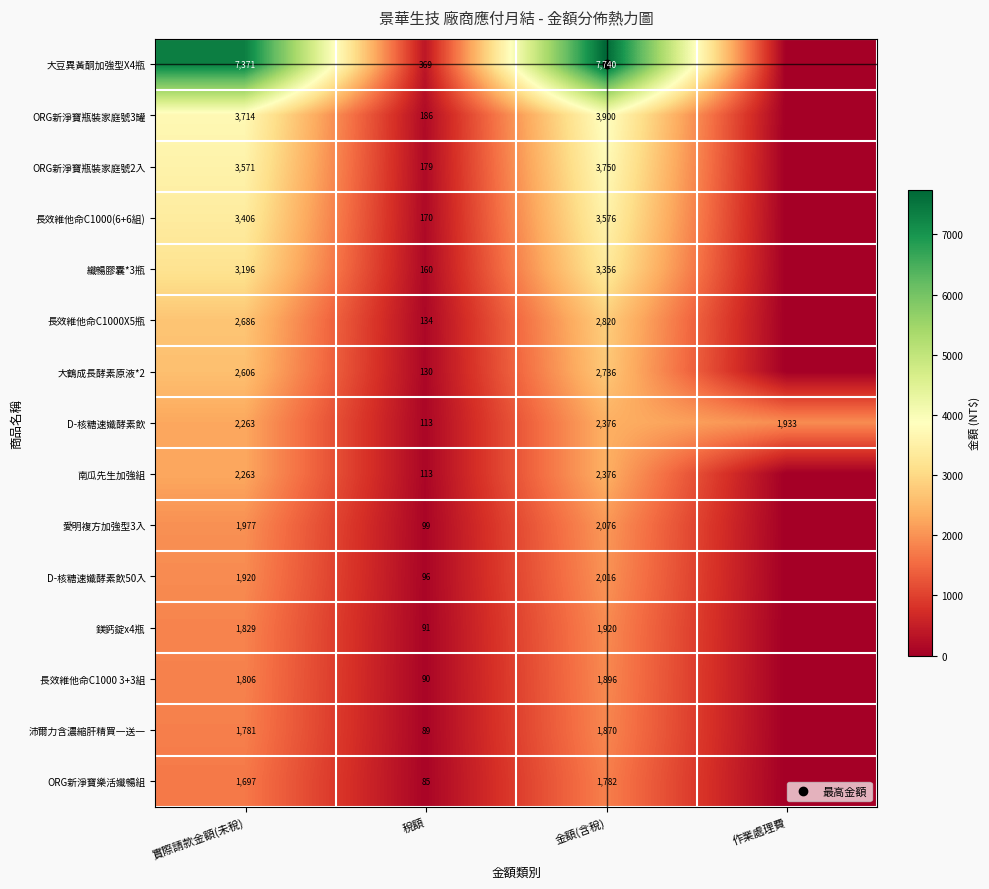

True or false: 大豆異黃酮加強型X4瓶 has a value of 7740 at 金額(含稅).

True